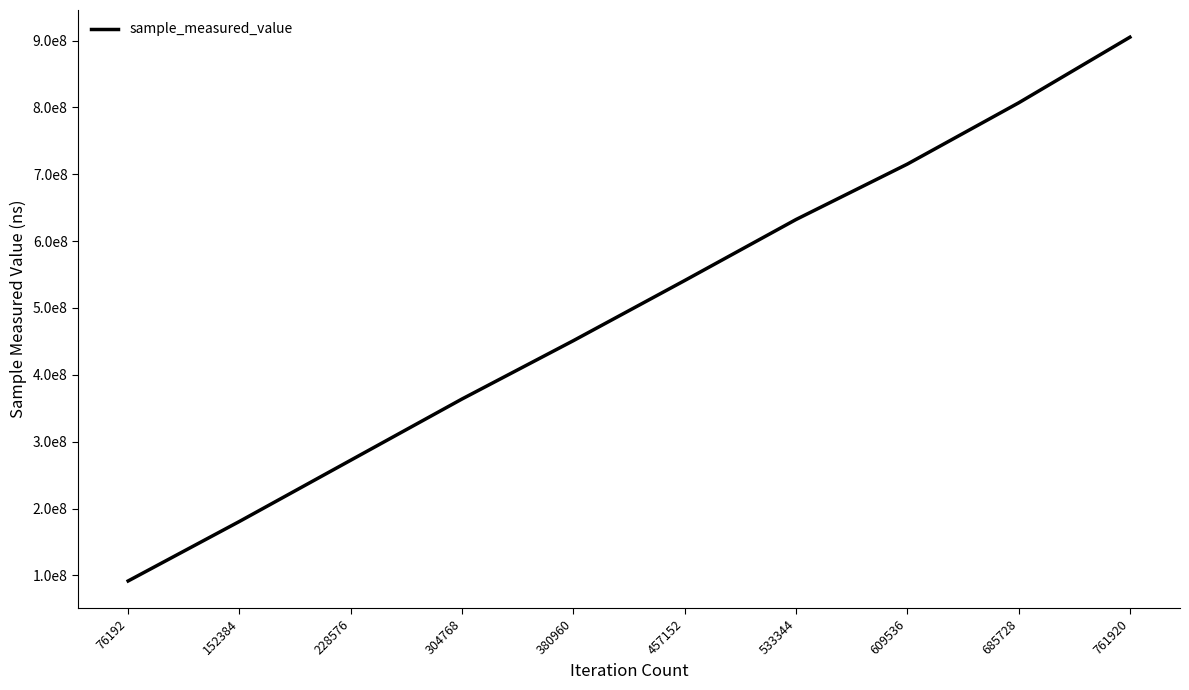

The chart shows a value of 219366341 at 533344. True or false?

False